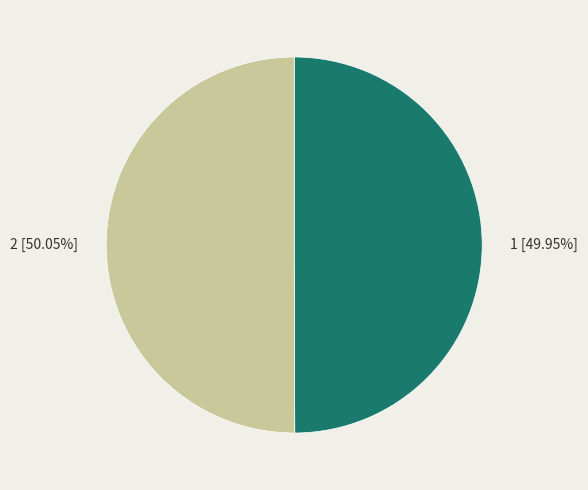

Approximately how many times larger is the value at 2 compared to 1?

1.0